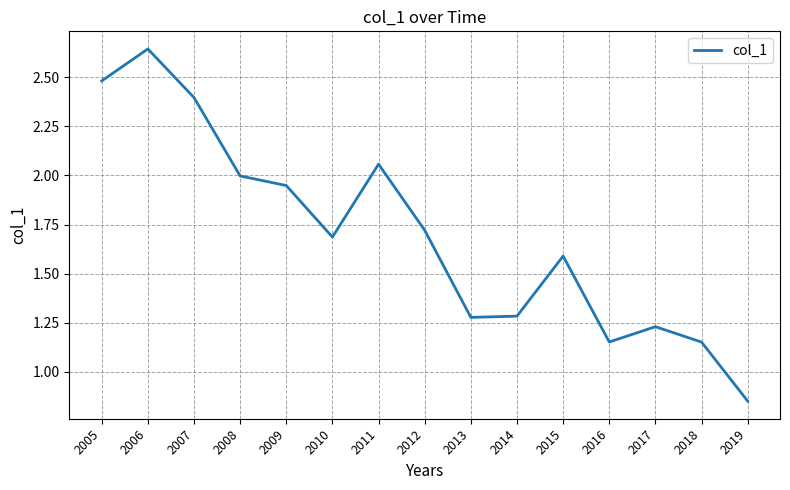

How many lines are shown in the chart?

1